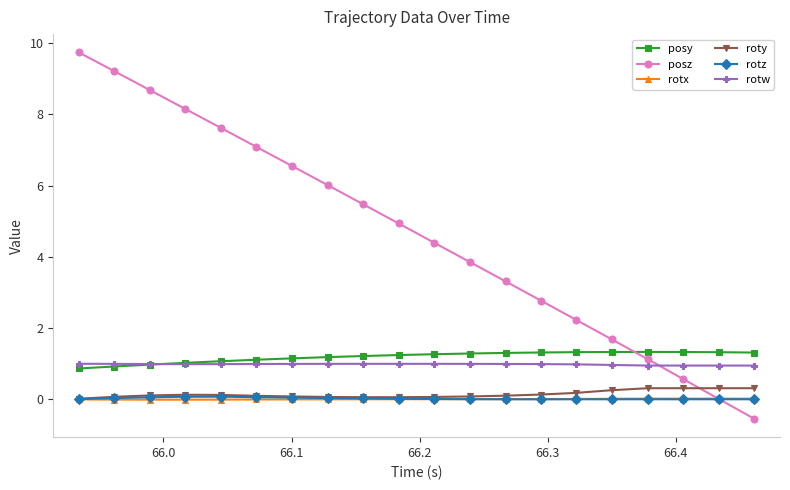

What is the minimum value shown in the chart?

-0.5